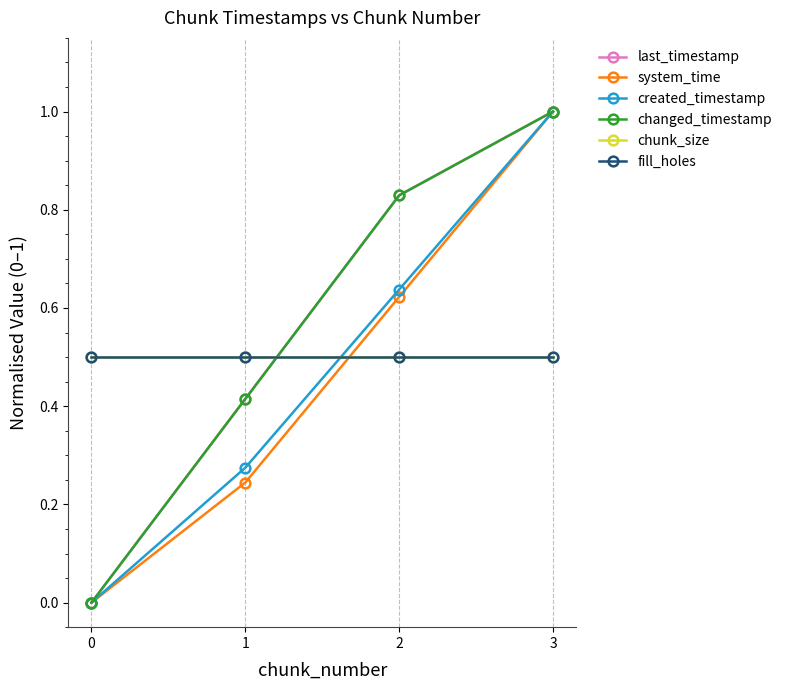

What is the value of the fill_holes point at the 2nd from the left?

0.5